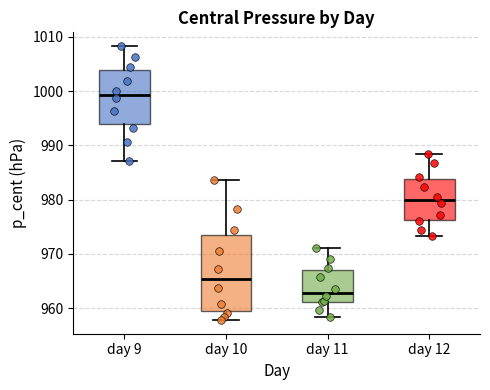

Which box's median line is the lowest?

day 11